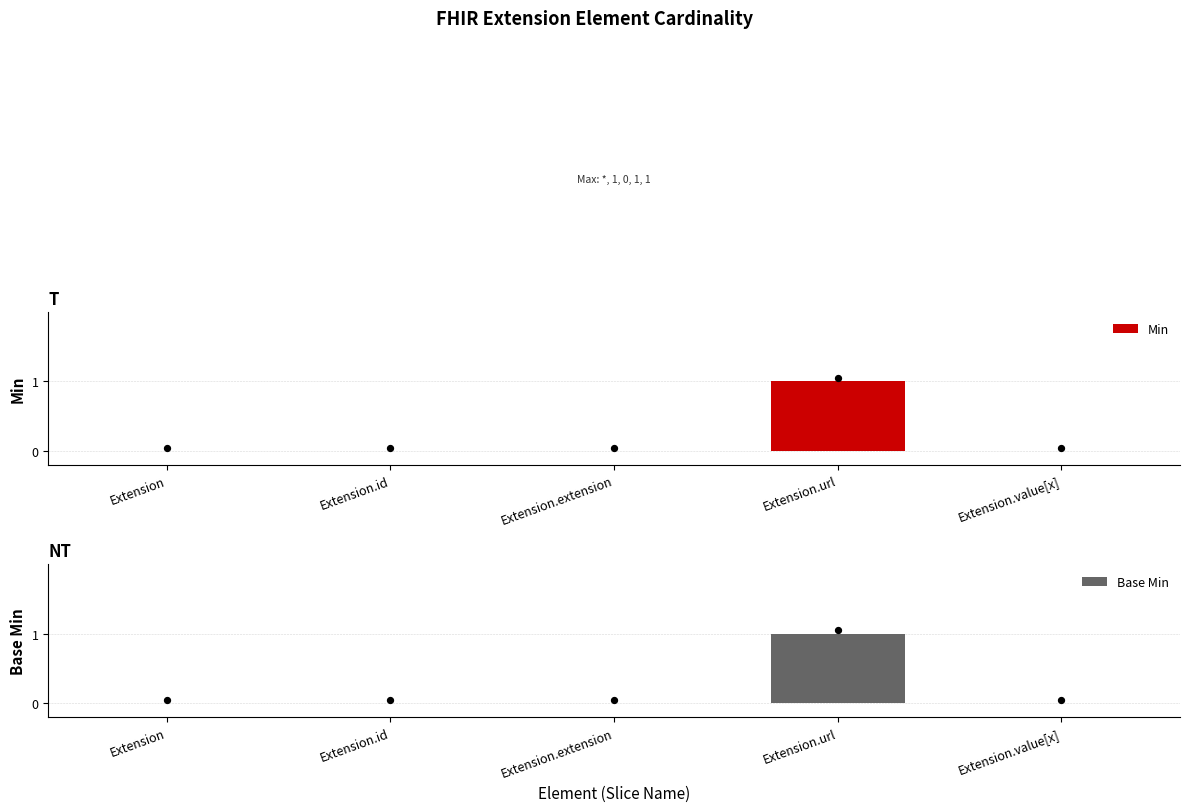

Which series has the widest spread of Y values?

Min